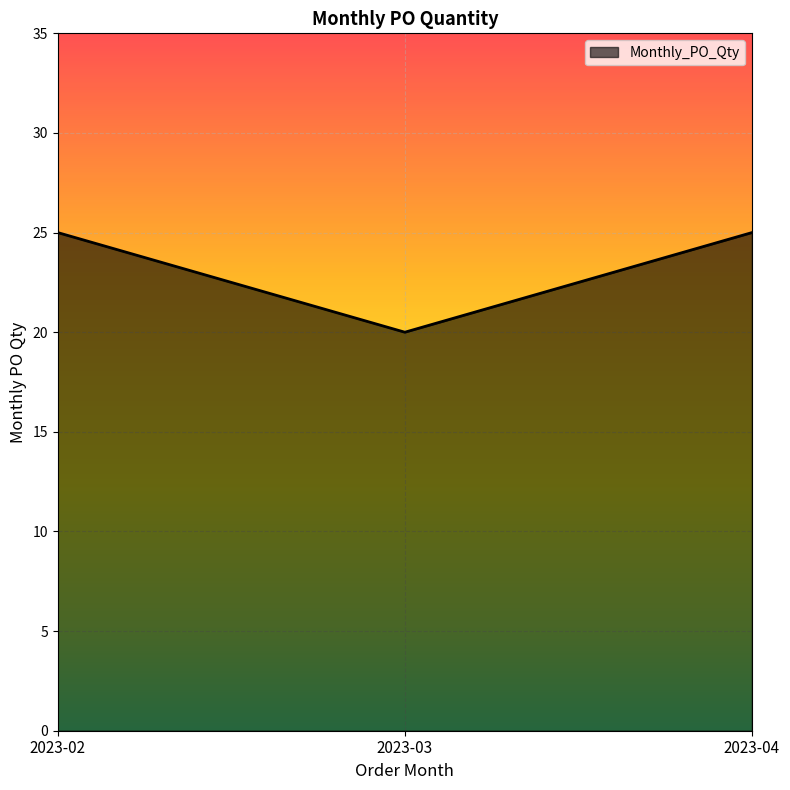

Reading left to right, list all the values displayed in this chart.

2023-02=25	2023-03=20	2023-04=25